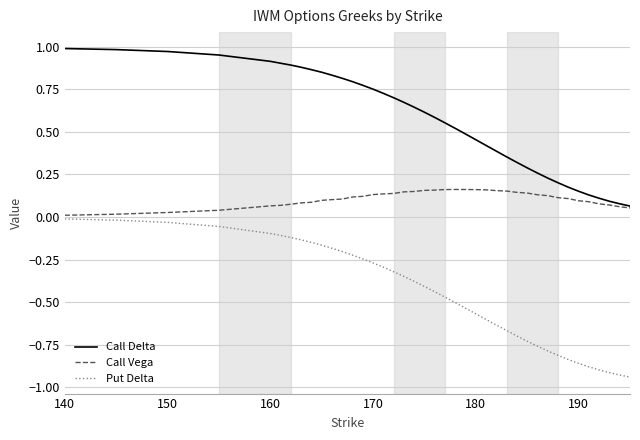

Which series has the largest total across all categories?

Call Delta